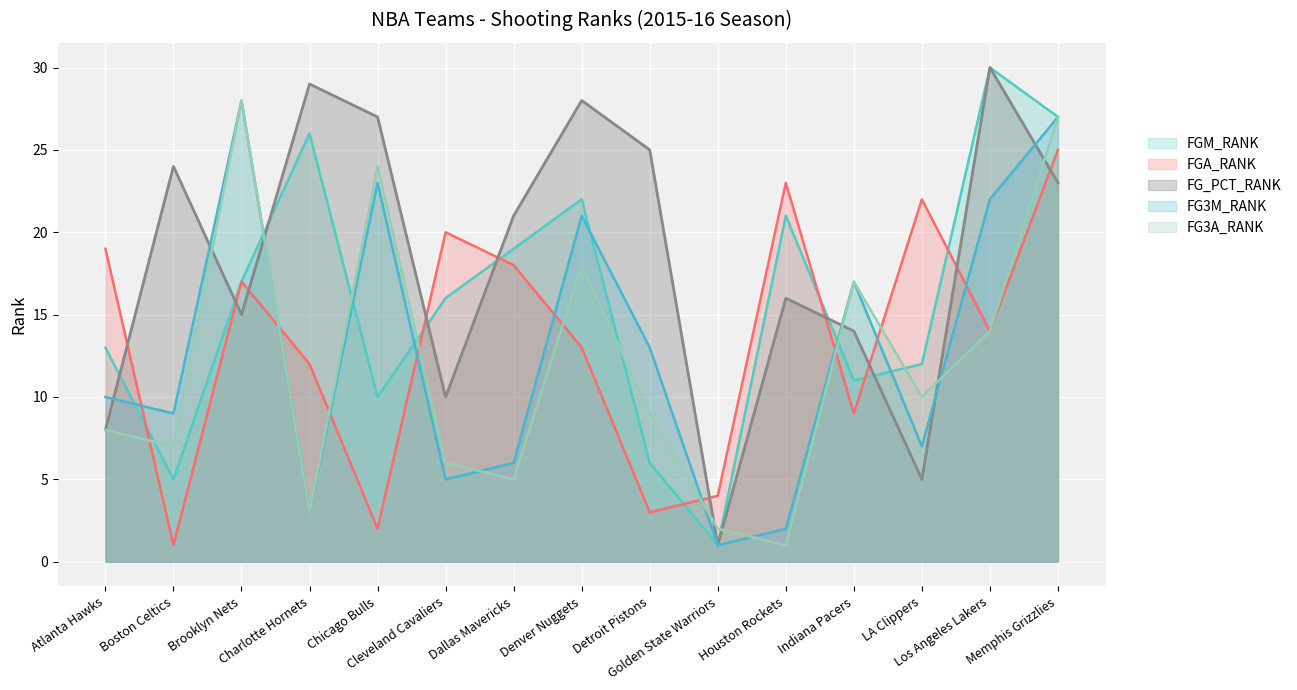

What is the spread (max minus min) of values at Indiana Pacers?

8